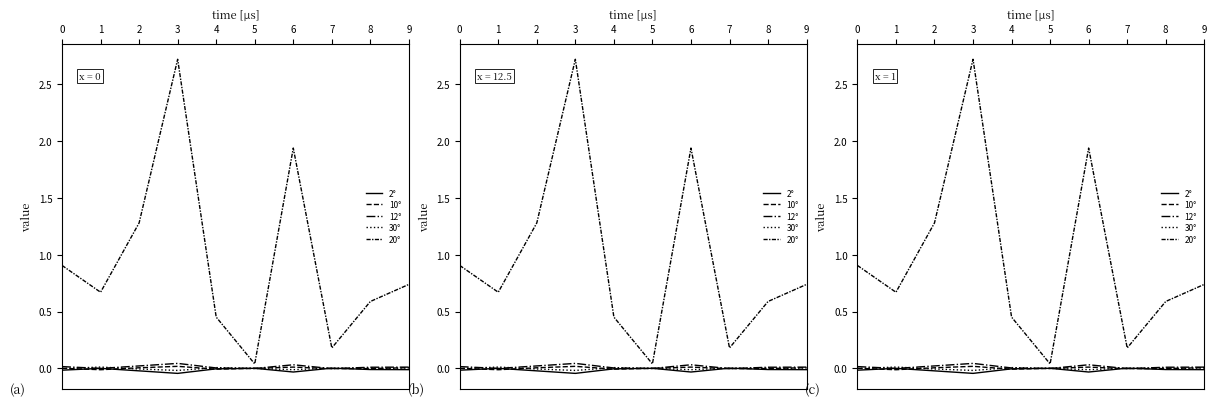

True or false: 12° has a value of 0.0 at 6.

True